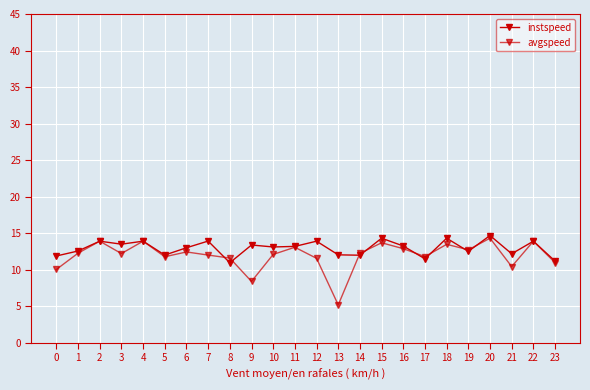

What is the difference between the second highest and second lowest values in the instspeed series?

3.1